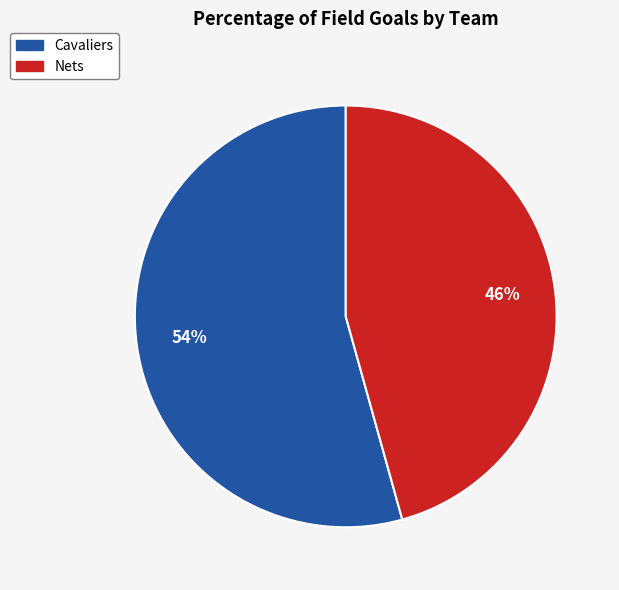

How many segments does this pie chart have?

2